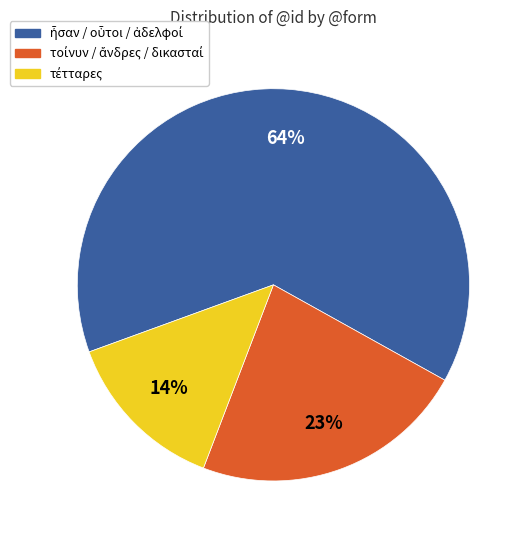

To the nearest percent, what is the average slice percentage?

33%